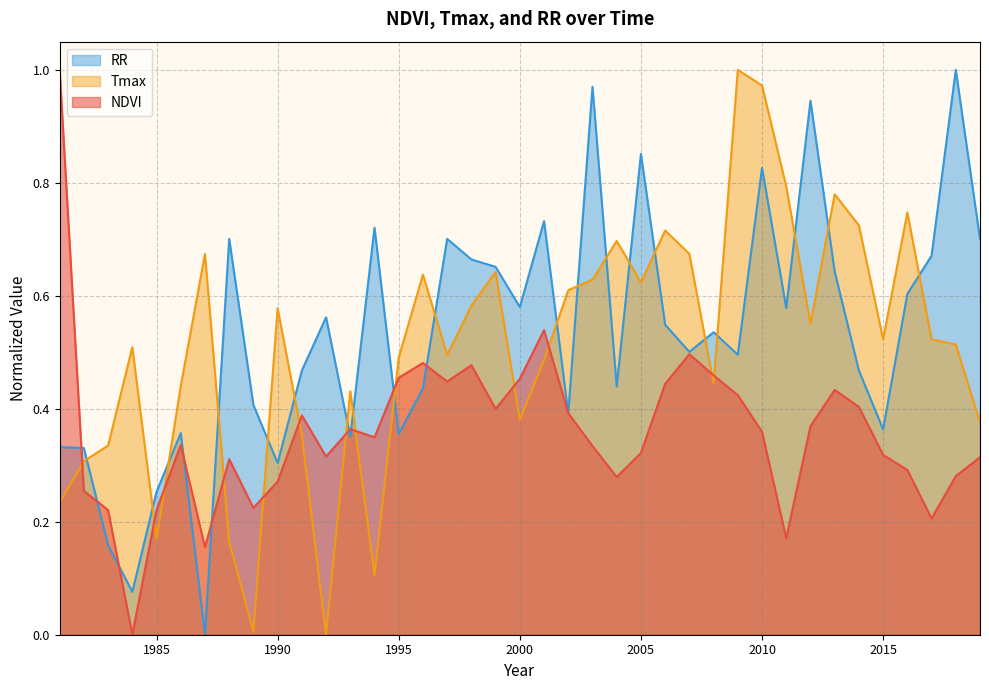

Does the chart display data point markers on the line(s)?

No